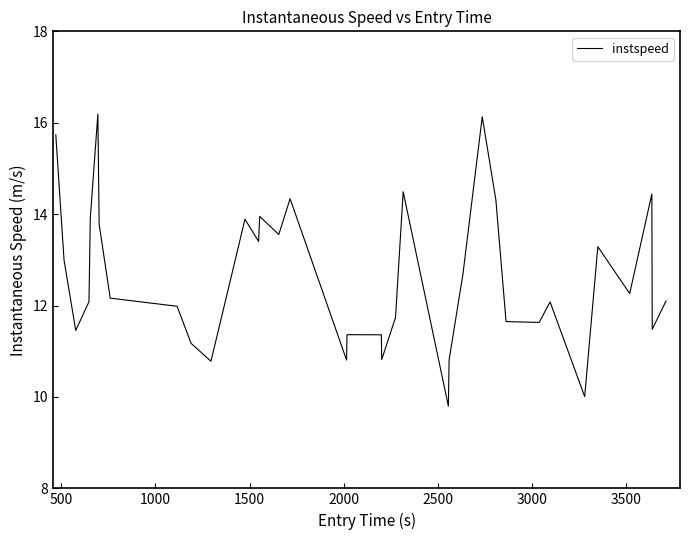

What is the minimum value shown in the chart?

9.8